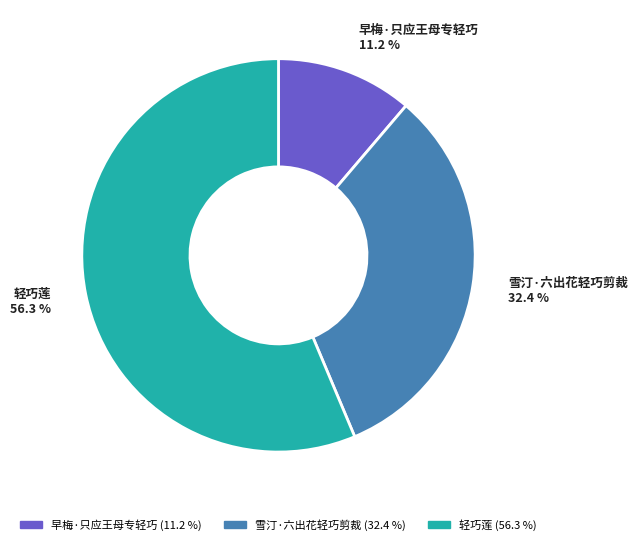

Combined, what portion of the pie is 早梅·只应王母专轻巧 and 轻巧莲?

67.6%